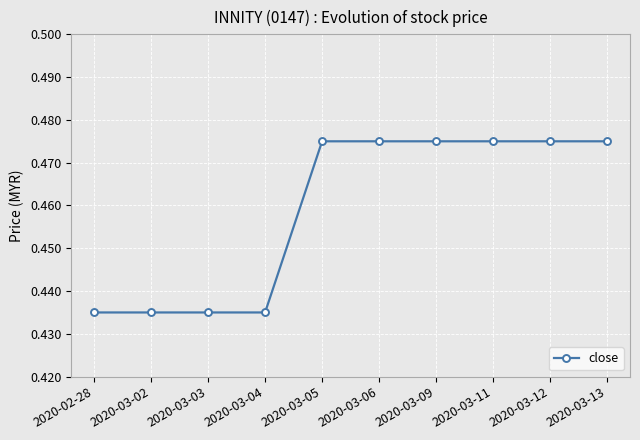

How many series are shown in this chart?

1